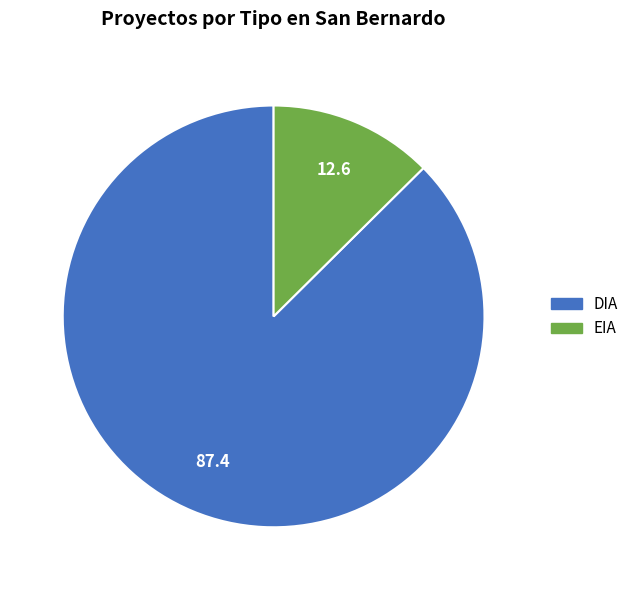

Which slice represents more than half of the pie?

DIA